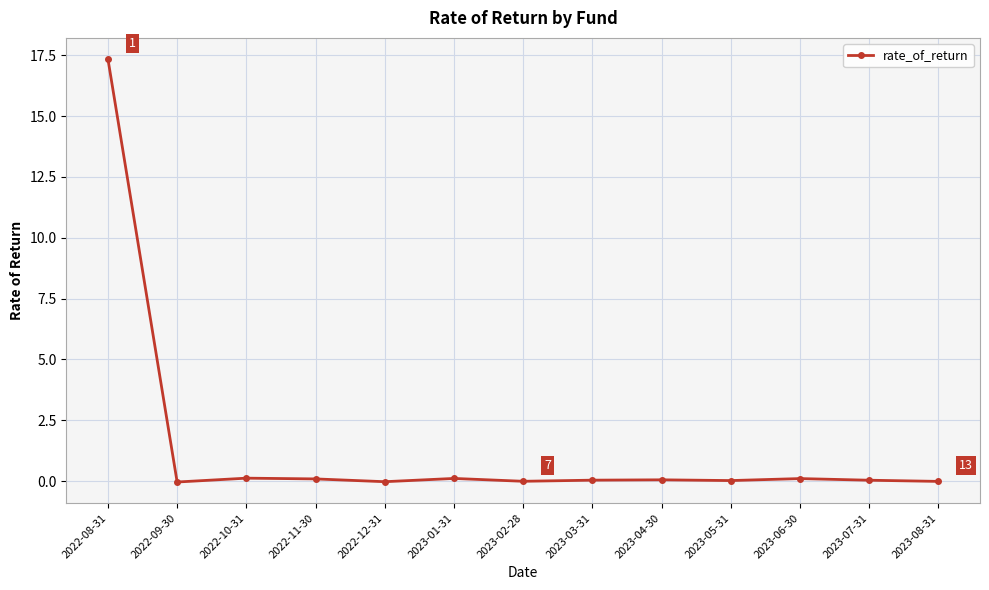

What is the maximum value shown in the chart?

17.3